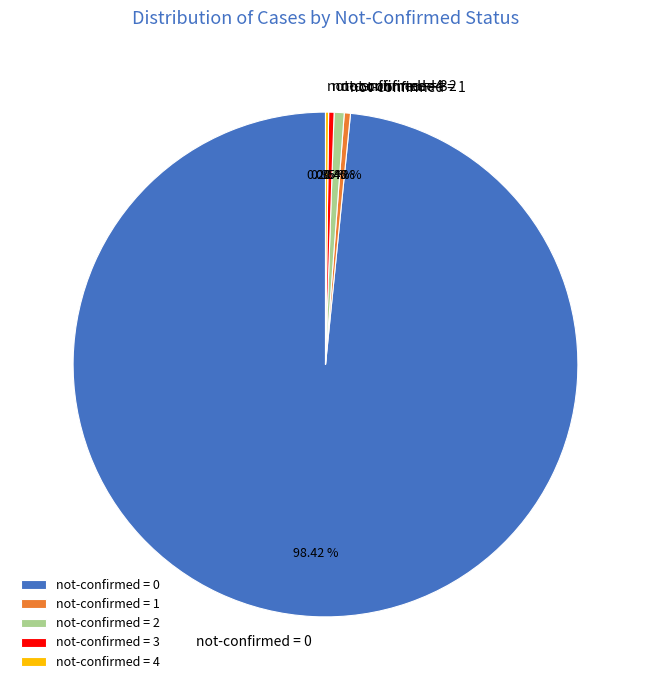

Which slice represents more than half of the pie?

not-confirmed = 0